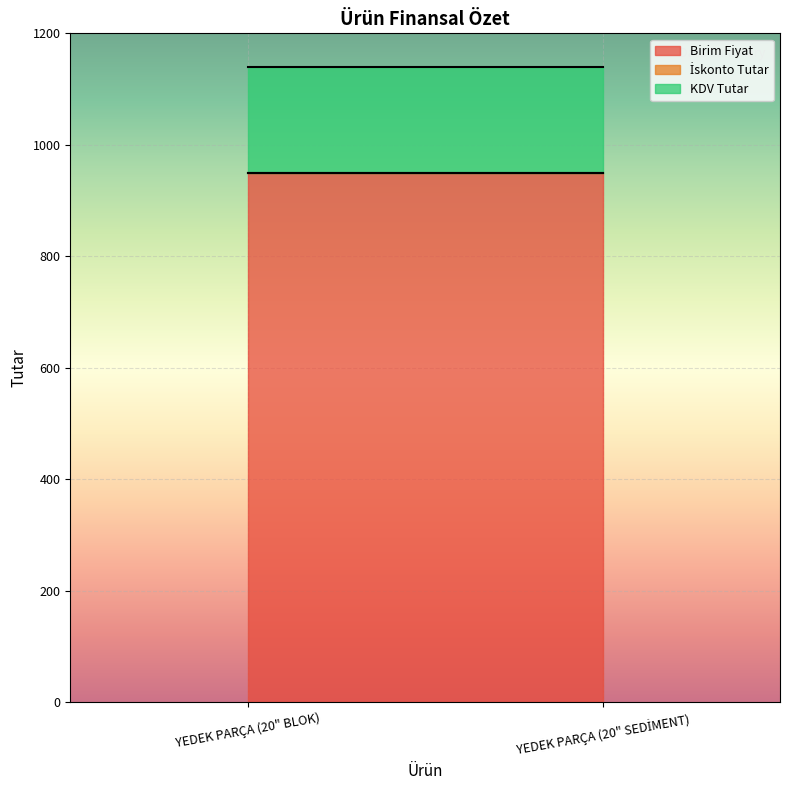

Read the KDV Tutar value at YEDEK PARÇA (20" BLOK).

190